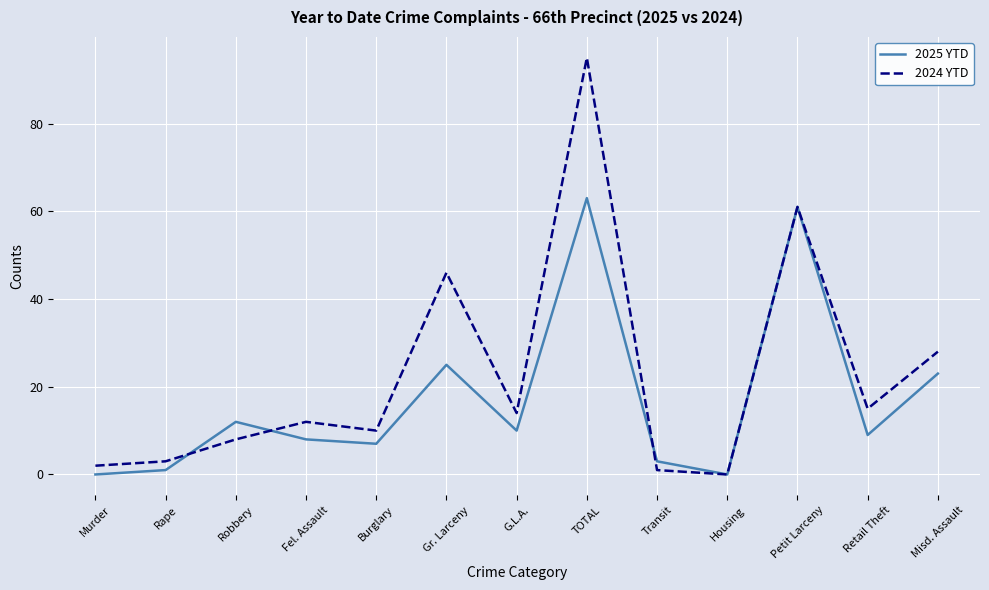

True or false: 2025 YTD has more than 0 interior local peaks.

True